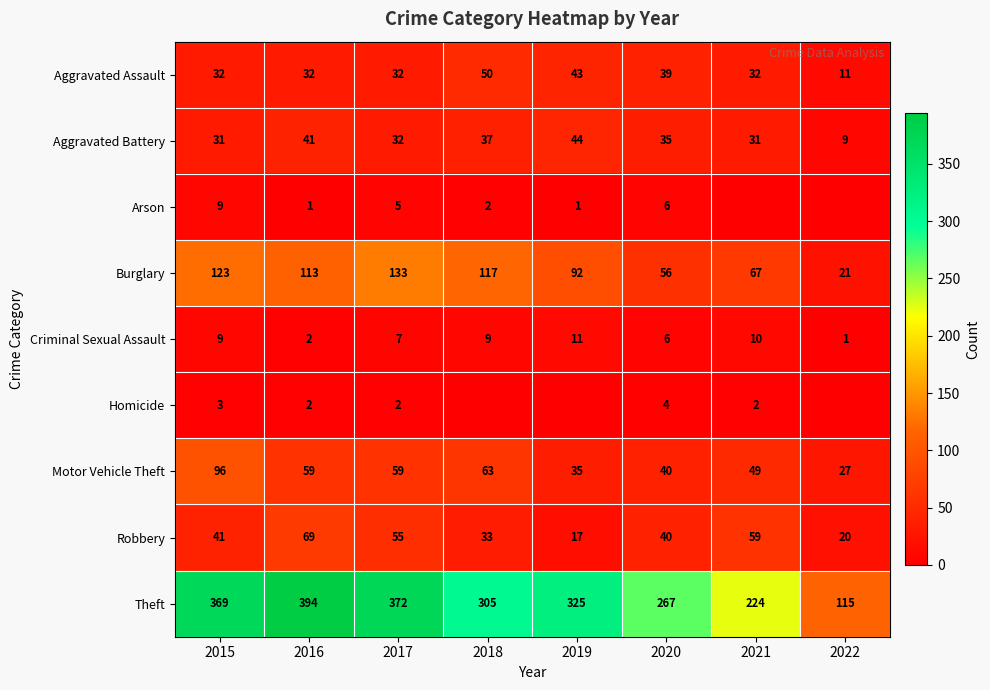

What is the lowest value of the Aggravated Battery series?

9